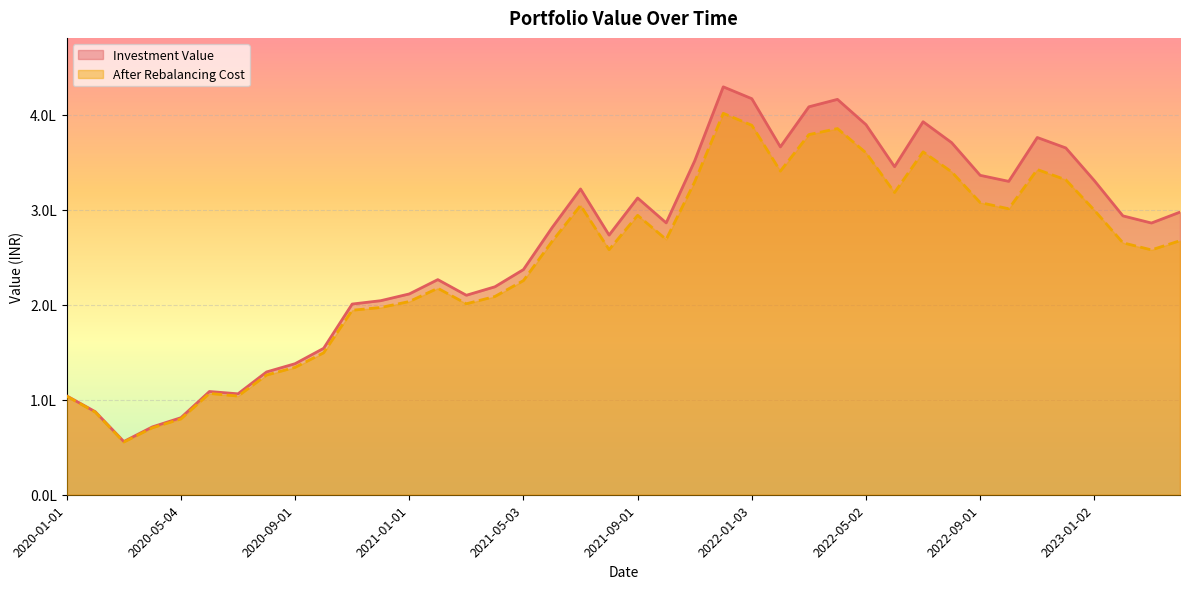

What is the label of the 5th point from the right?

2022-12-01